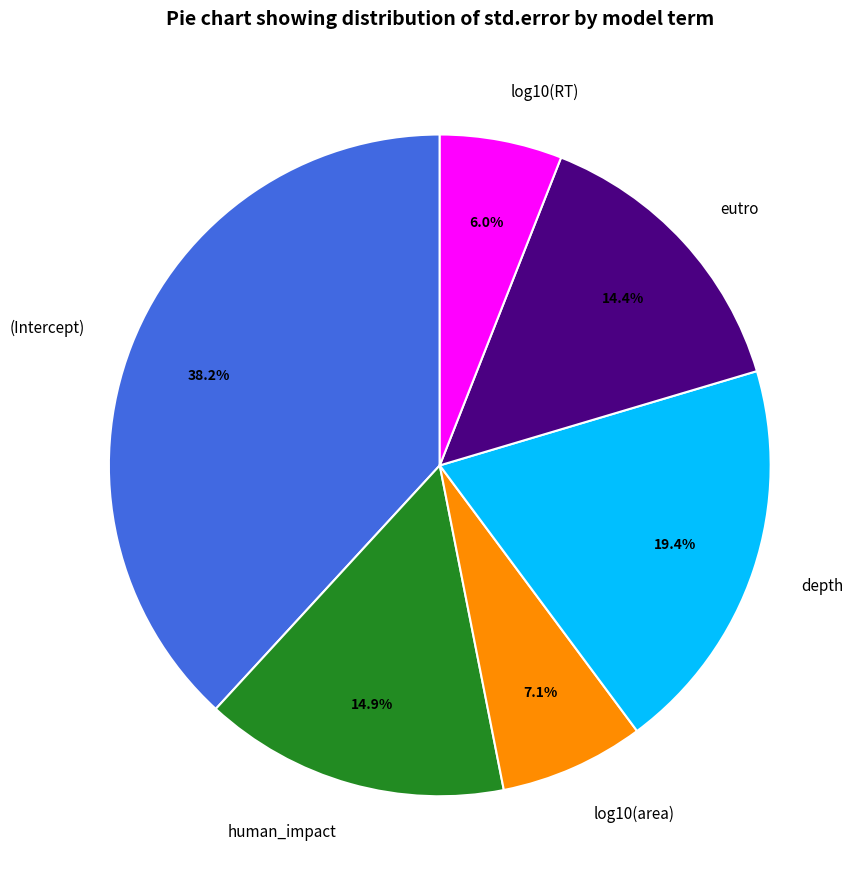

How many segments does this pie chart have?

6